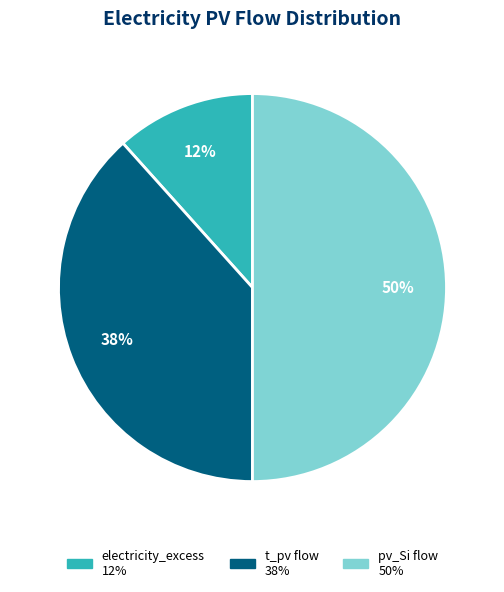

Which category has the smallest portion of the pie?

electricity_excess